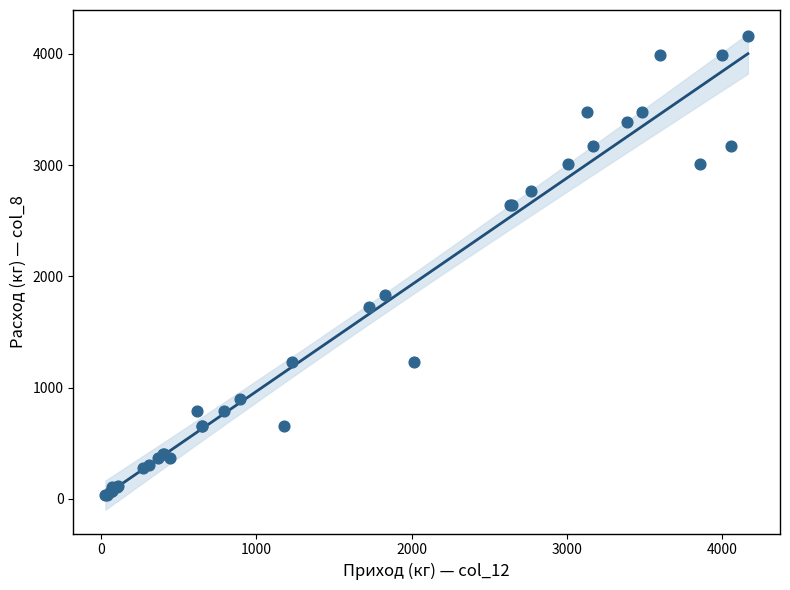

What Y value in the scatter plot is closest to 2100?

1828.6